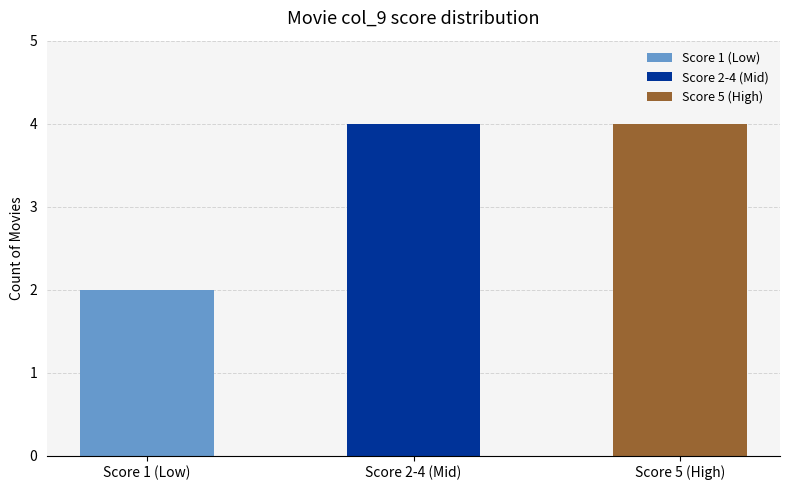

What is the difference between the maximum and minimum values?

2